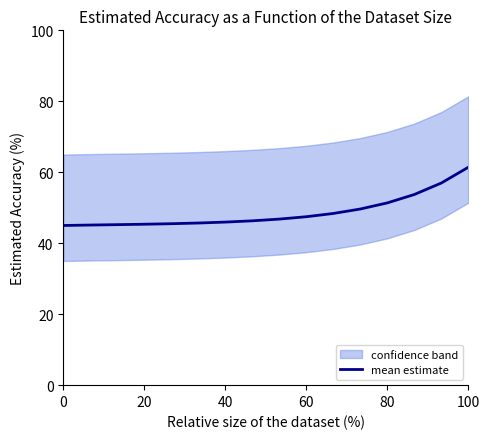

The value of mean estimate at 100 is 94.3. True or false?

False